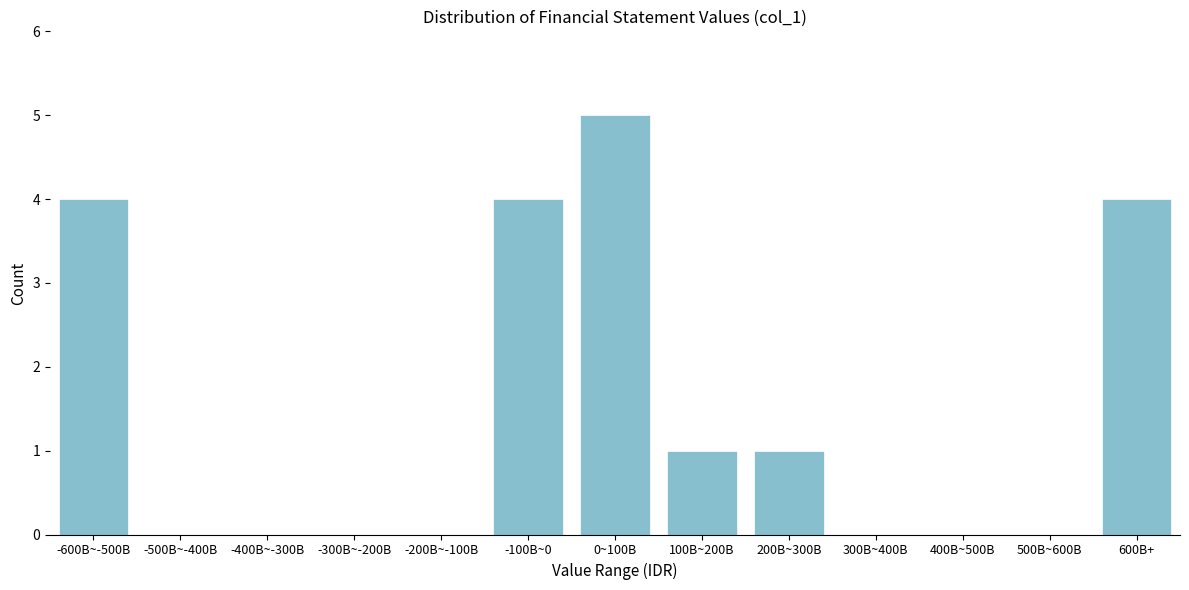

Reading left to right, what are all the values shown in this chart?

-600B~-500B=4	-500B~-400B=0	-400B~-300B=0	-300B~-200B=0	-200B~-100B=0	-100B~0=4	0~100B=5	100B~200B=1	200B~300B=1	300B~400B=0	400B~500B=0	500B~600B=0	600B+=4